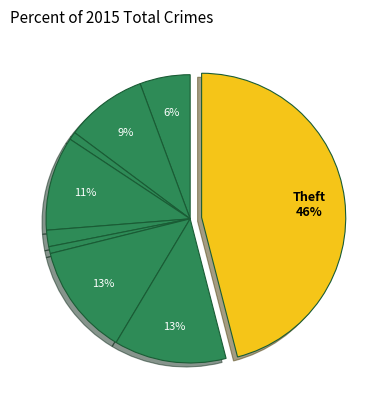

Rank the categories by value from lowest to highest.

Homicide, Arson, Criminal Sexual Assault, Aggravated Assault, Aggravated Battery, Burglary, Motor Vehicle Theft, Robbery, Theft